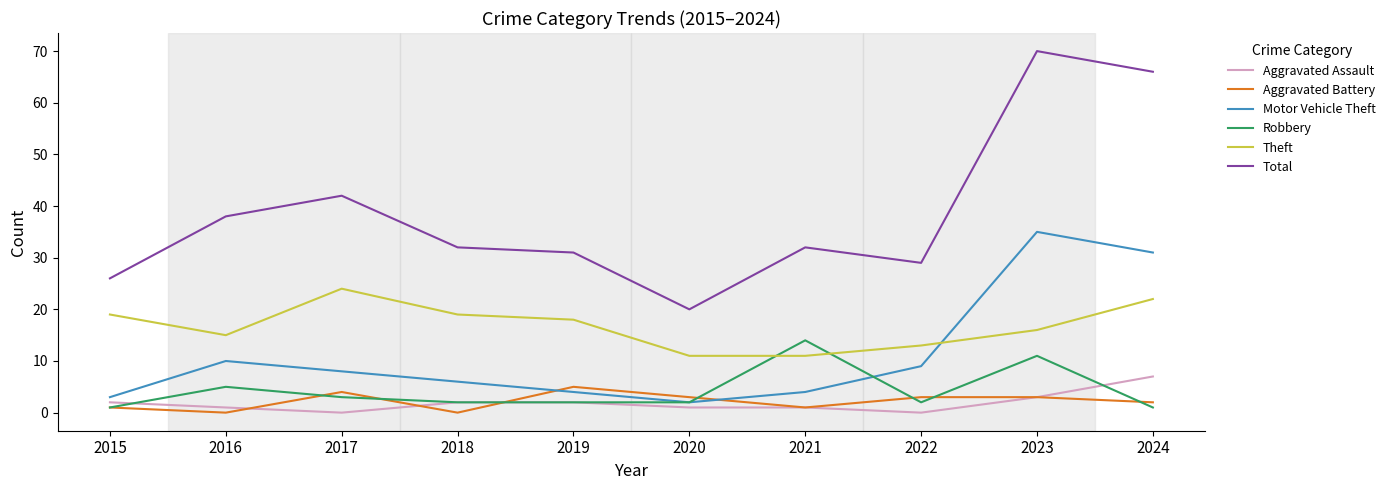

Which category has the highest value in the Motor Vehicle Theft series?

2023